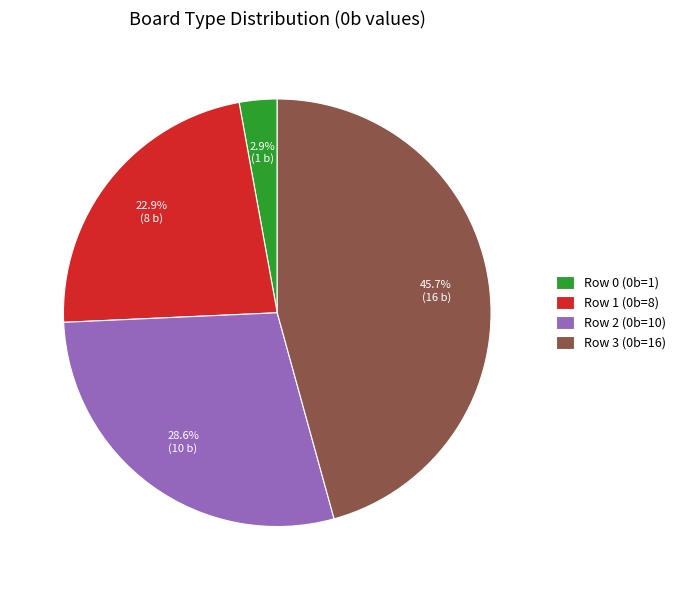

To the nearest percent, what percentage of the pie is Row 0?

3%